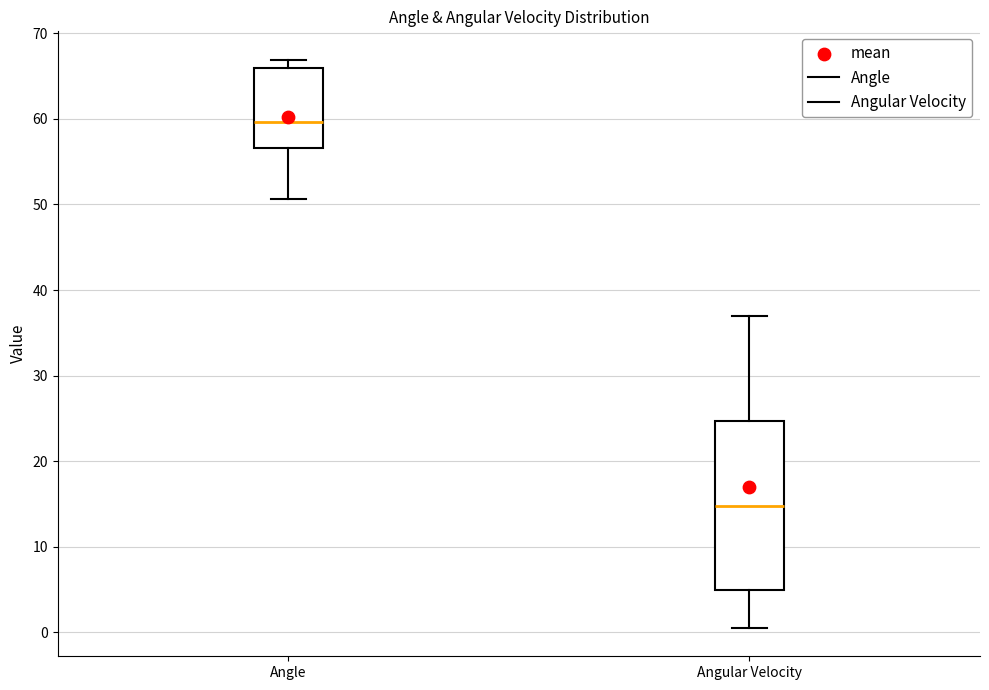

Which box has the highest median line?

Angle